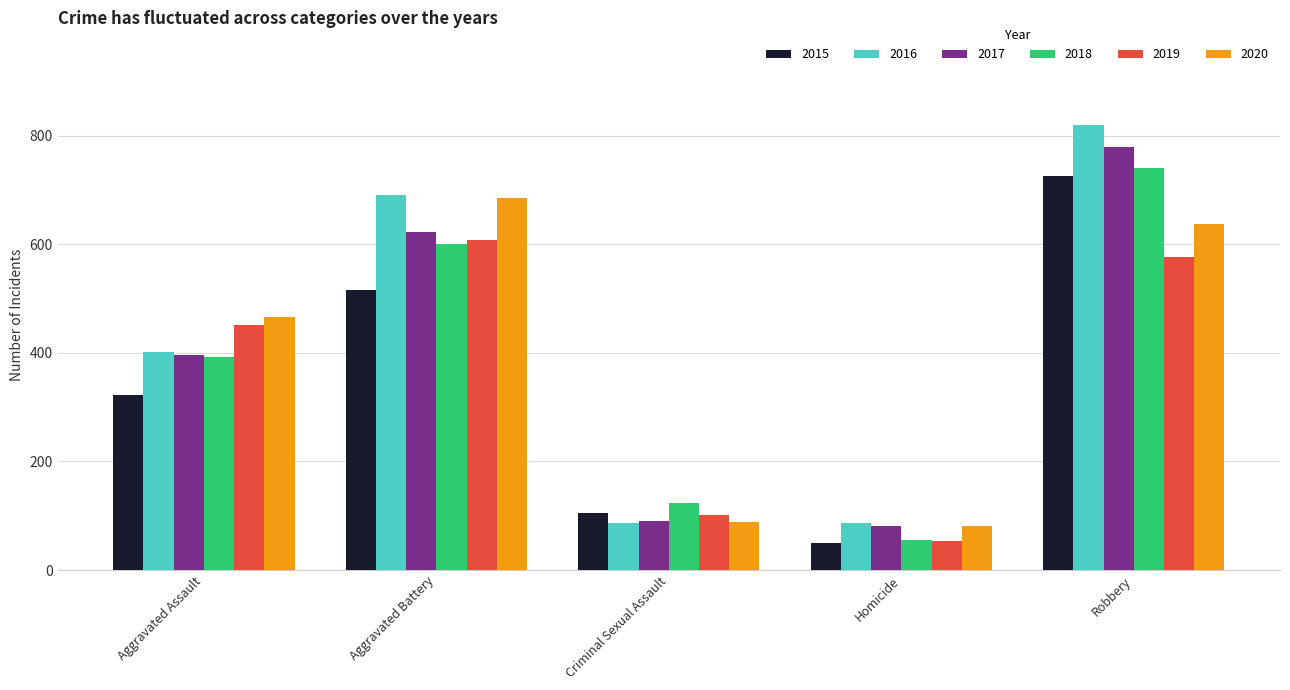

Count the number of categories in the chart.

5